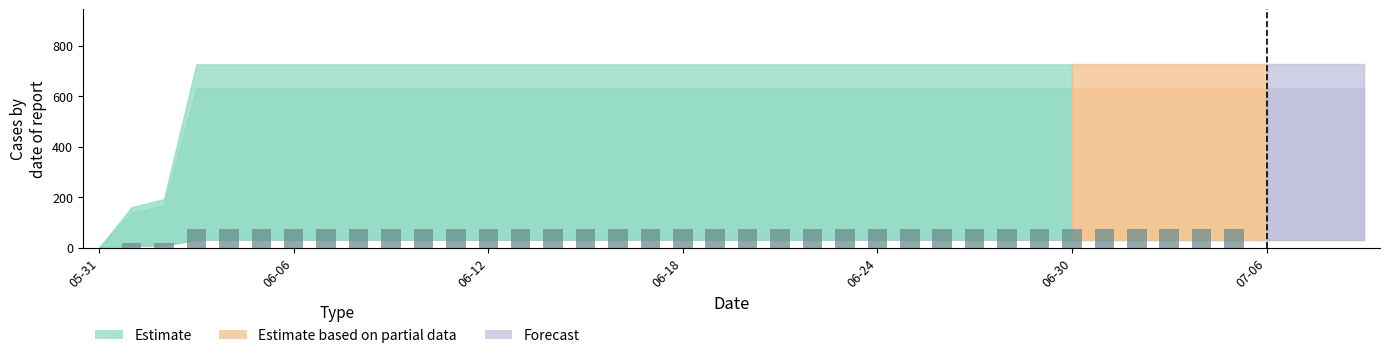

How many values are above zero?

35